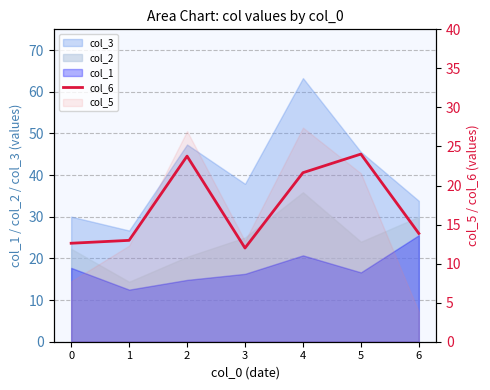

List the labels in order of value, smallest first.

3, 0, 1, 6, 4, 2, 5